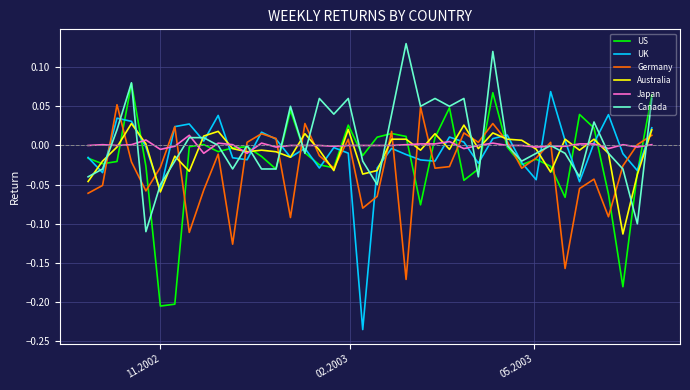

What is the sum of all UK values?

-0.3